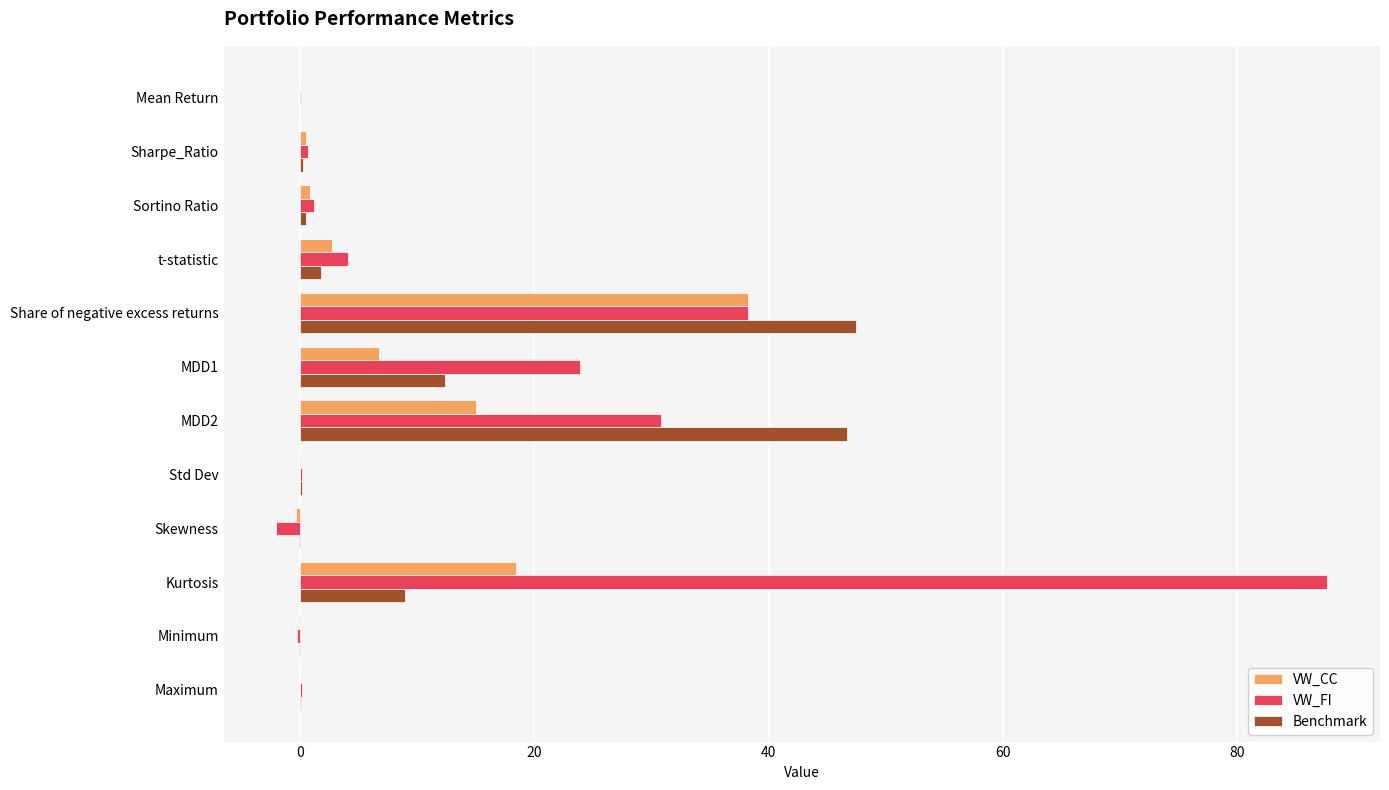

What is the sum of all VW_FI values?

184.9